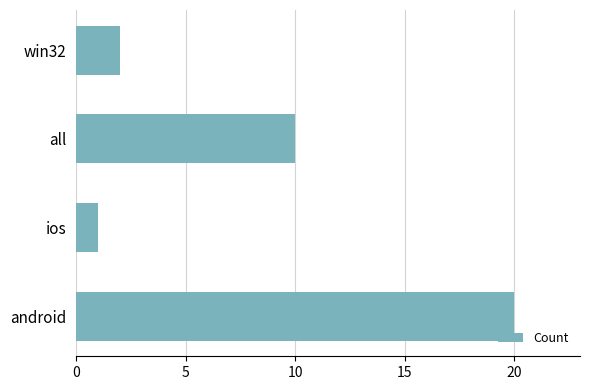

Which category has the highest value across all series?

android